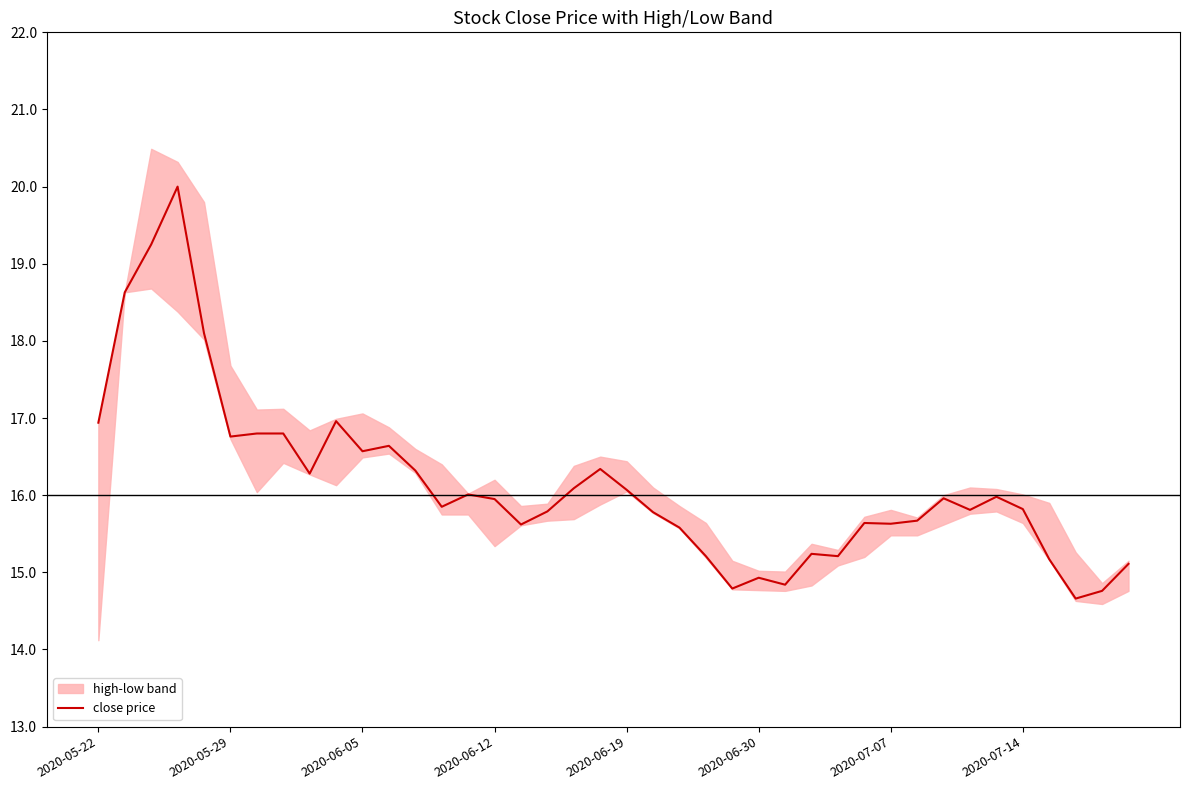

What is the average value?

16.1